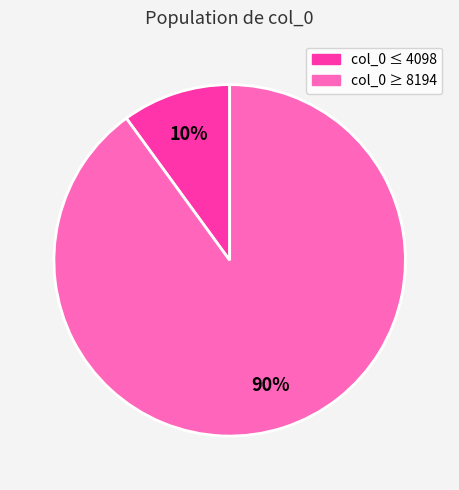

To the nearest percent, what is the average slice percentage?

50%